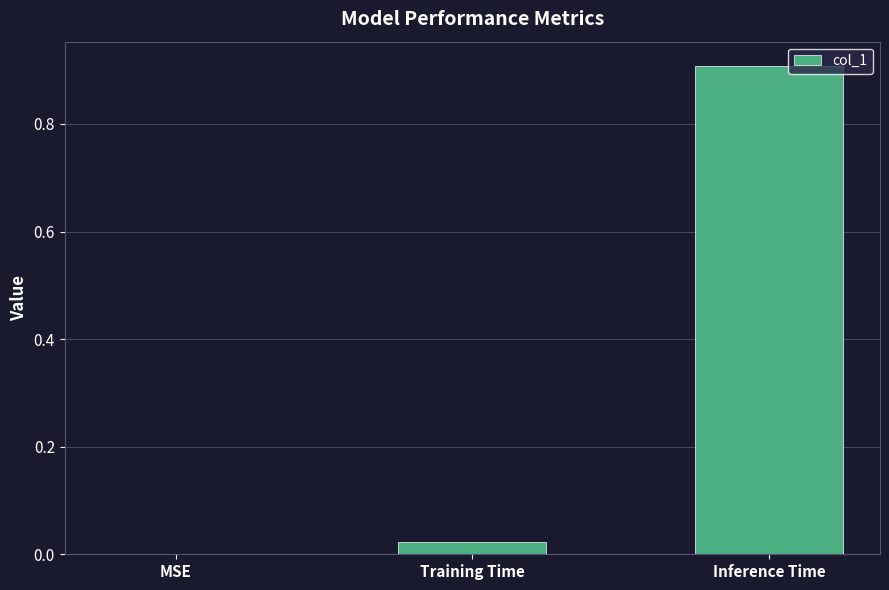

The value at Inference Time is 1.3. True or false?

False